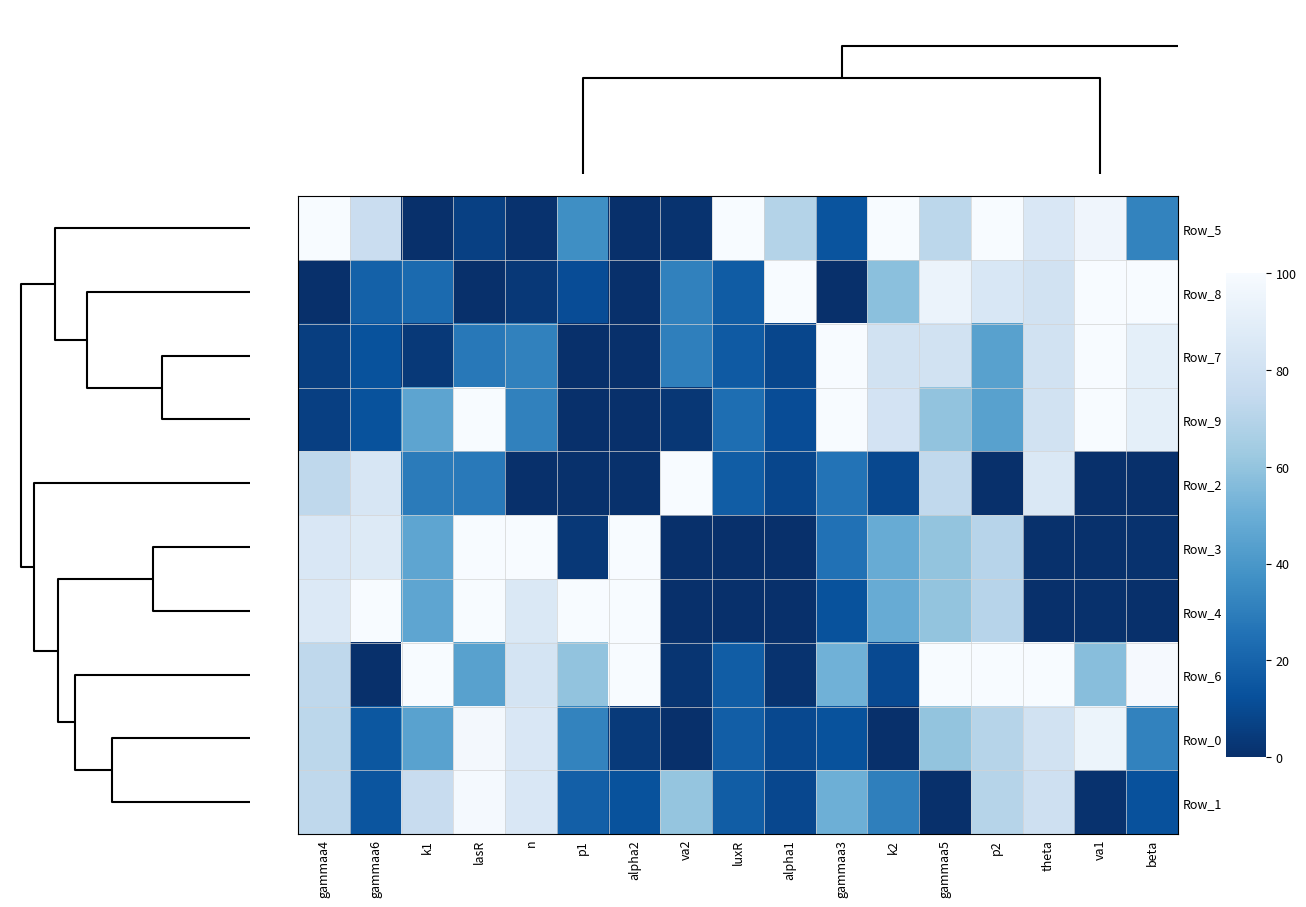

Is it true that Row_6 equals 32.8 at beta?

False